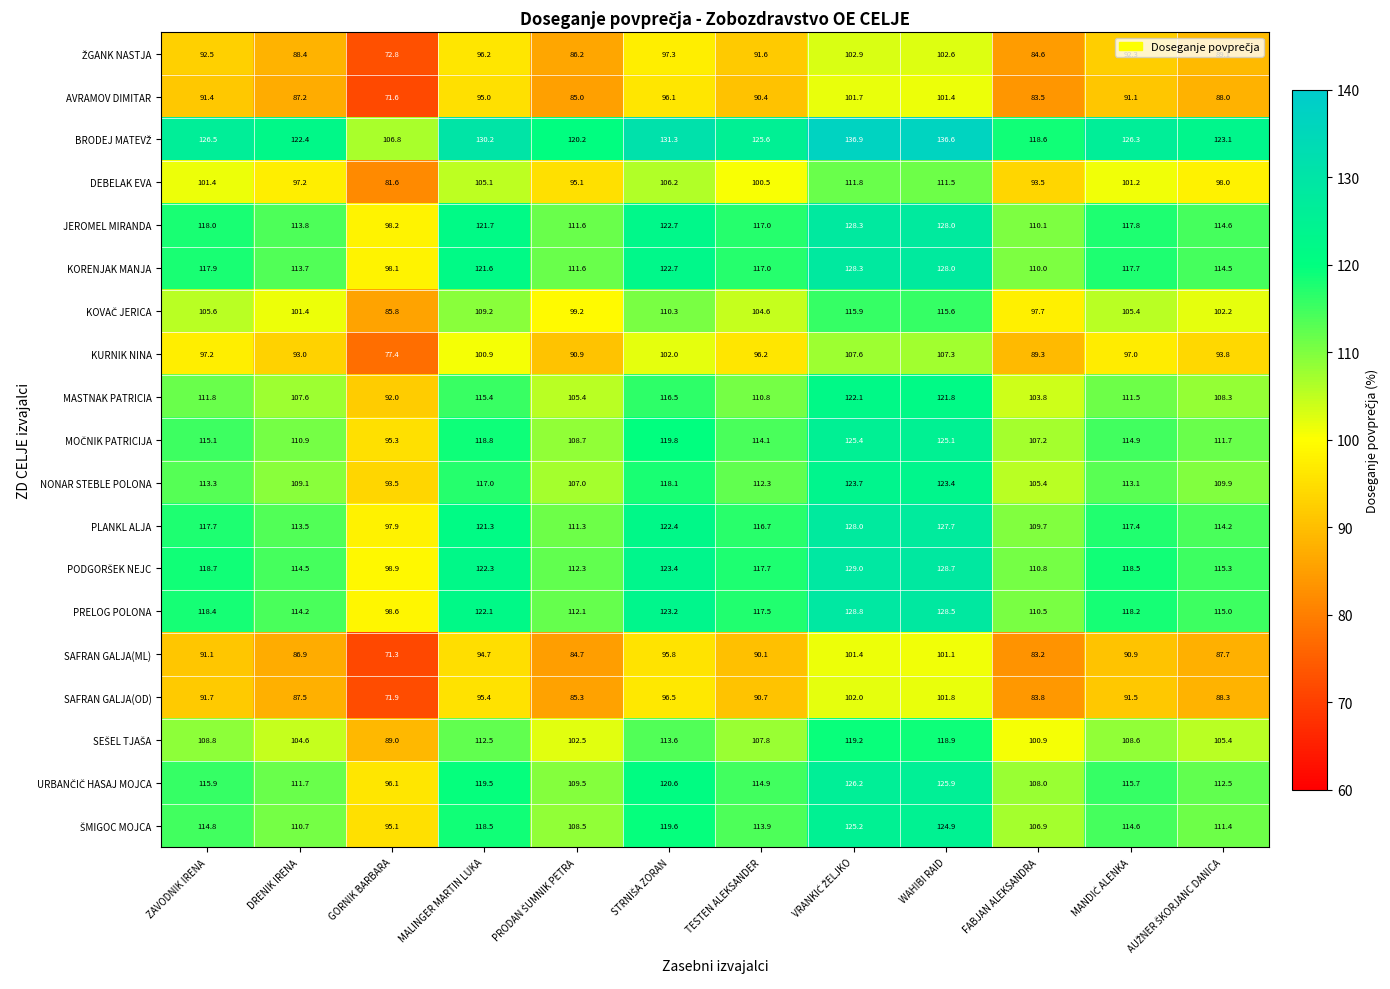

Is it true that KURNIK NINA equals 158.7 at DRENIK IRENA?

False